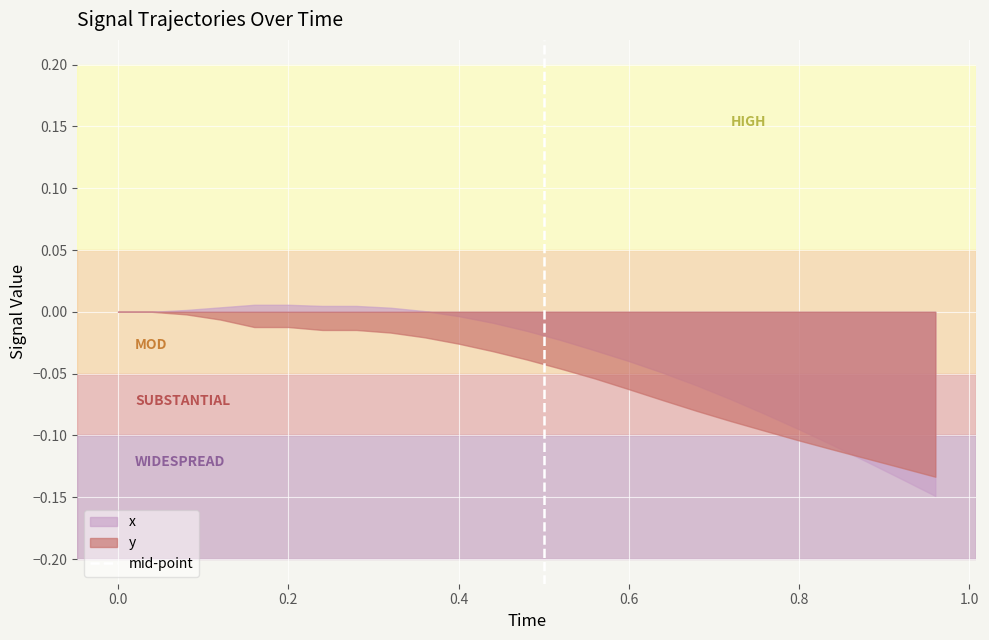

Which series has the widest spread of values?

x